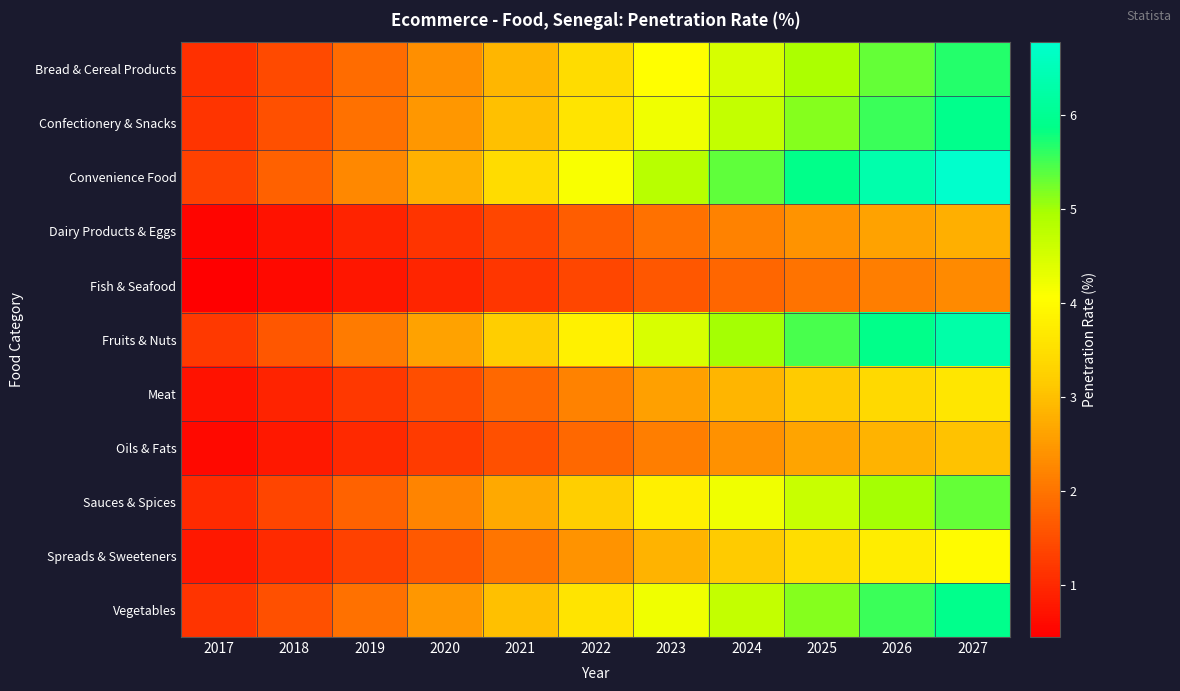

What is the total value across all series at 2024?

40.8